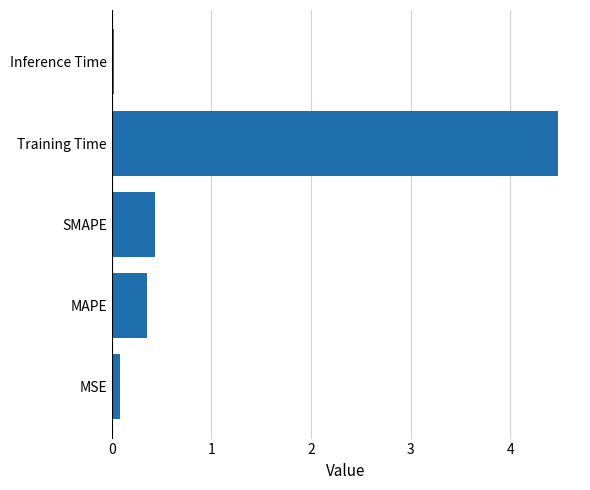

Read the value at MAPE.

0.4